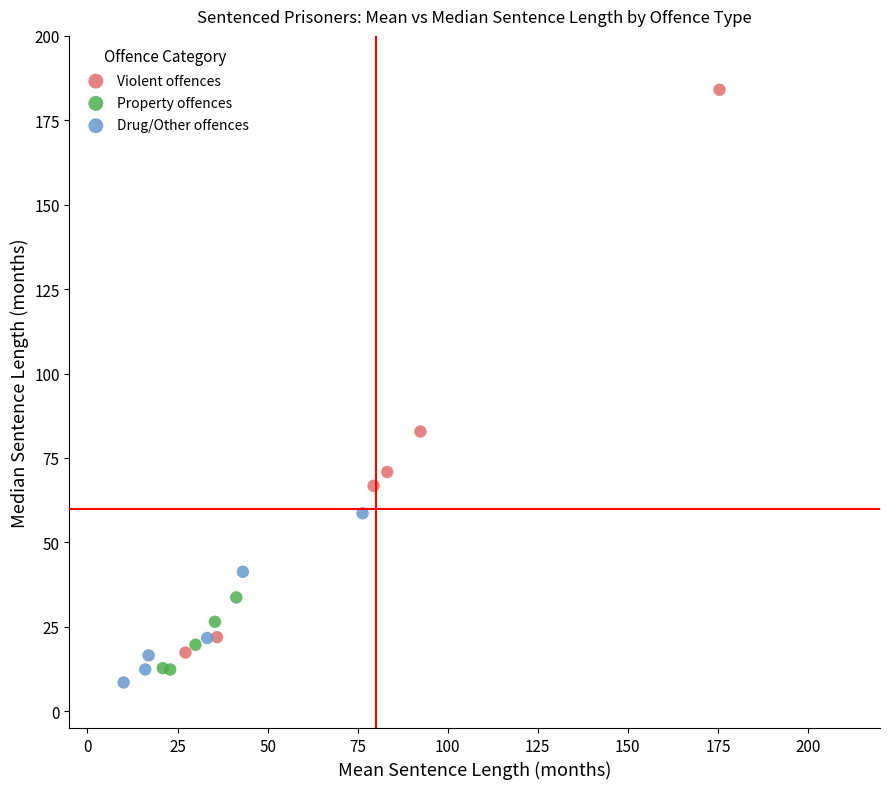

Which series reaches the maximum Y coordinate?

Violent offences